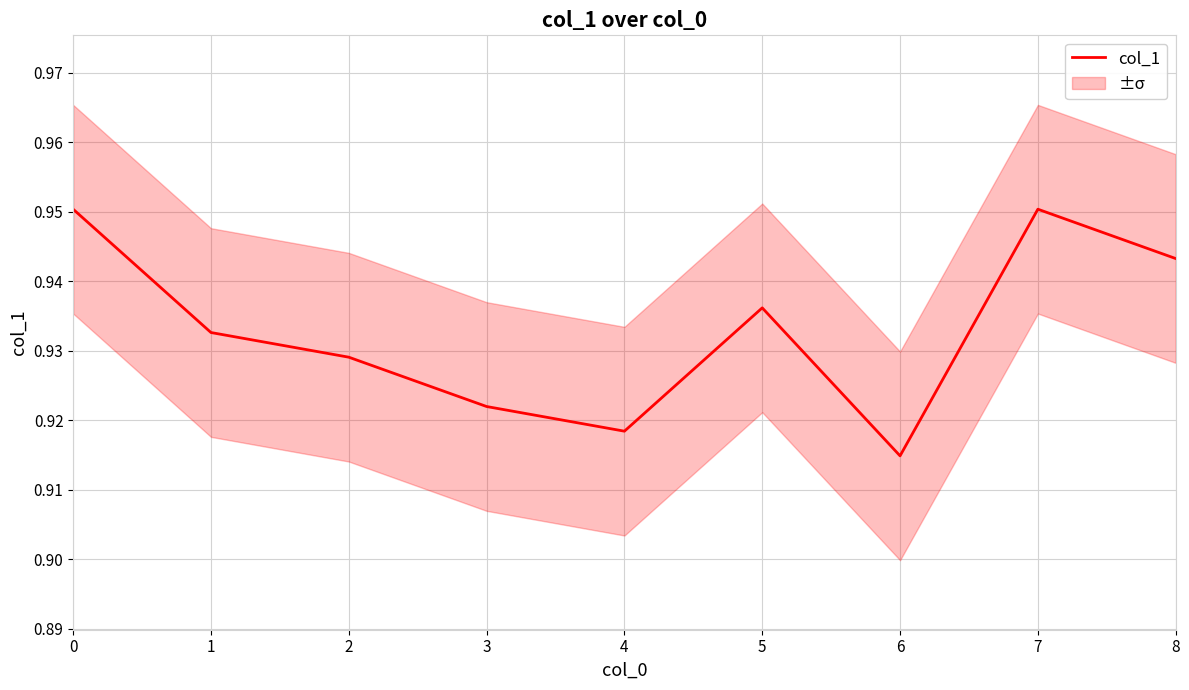

True or false: there are more than 2 points higher than both neighbors.

False